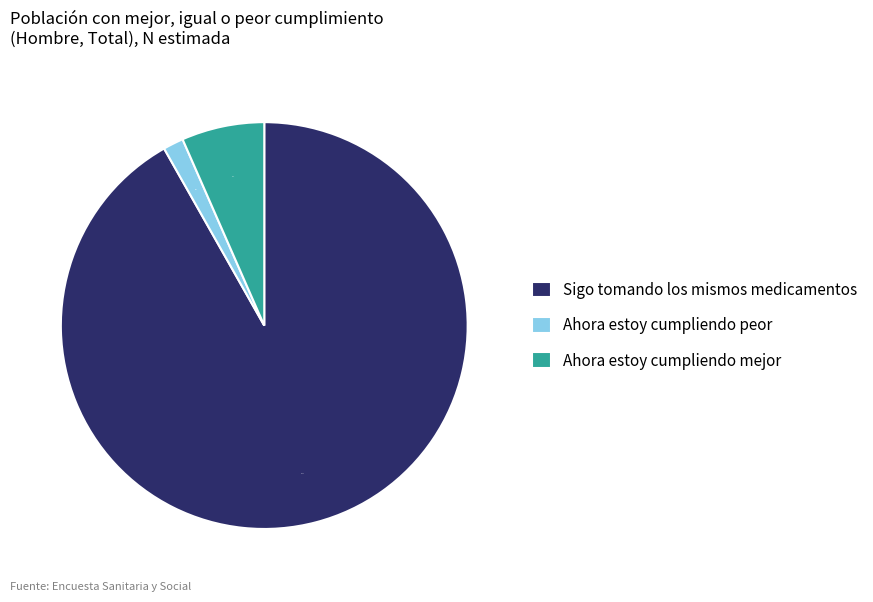

To the nearest percent, what percentage of the pie is Ahora estoy cumpliendo peor?

2%